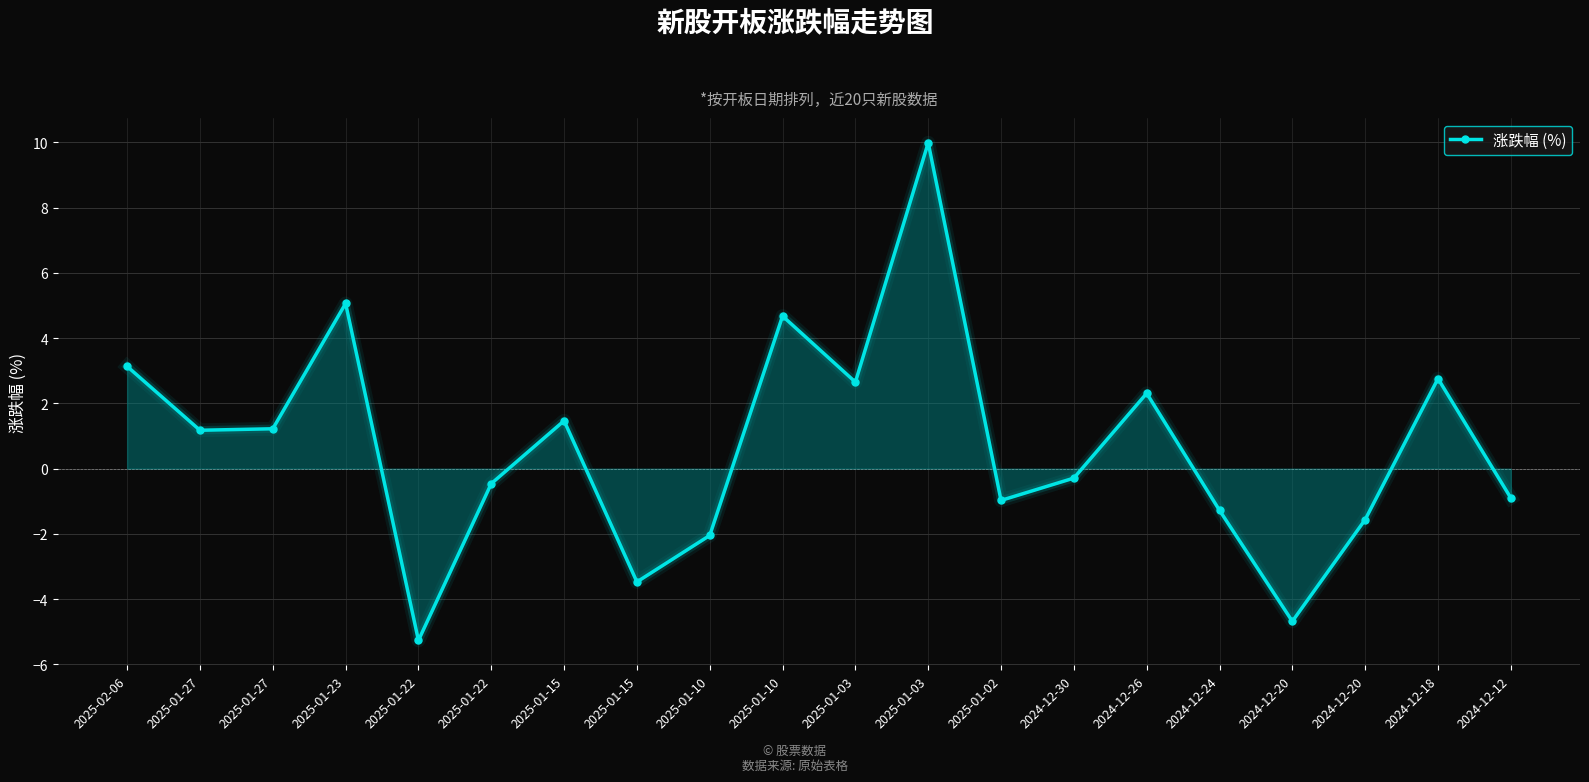

Read the value at 2024-12-12.

-0.9